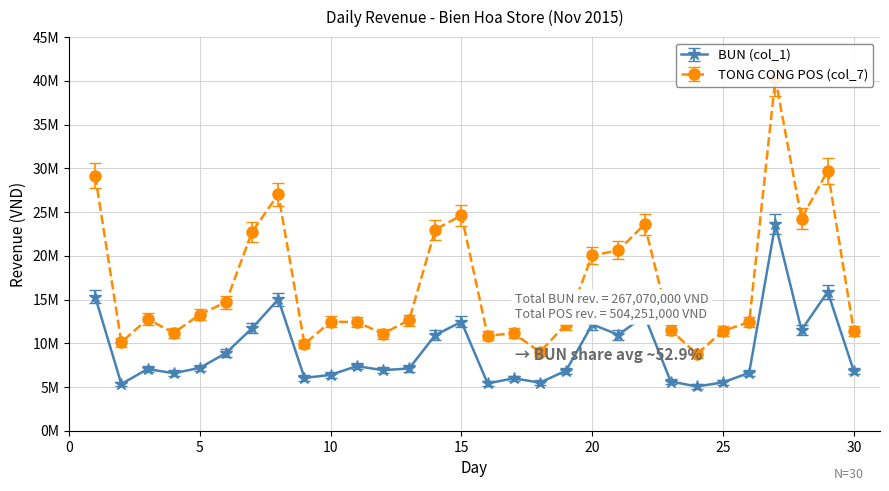

Rank the series at 15 from lowest to highest value.

BUN (col_1), TONG CONG POS (col_7)